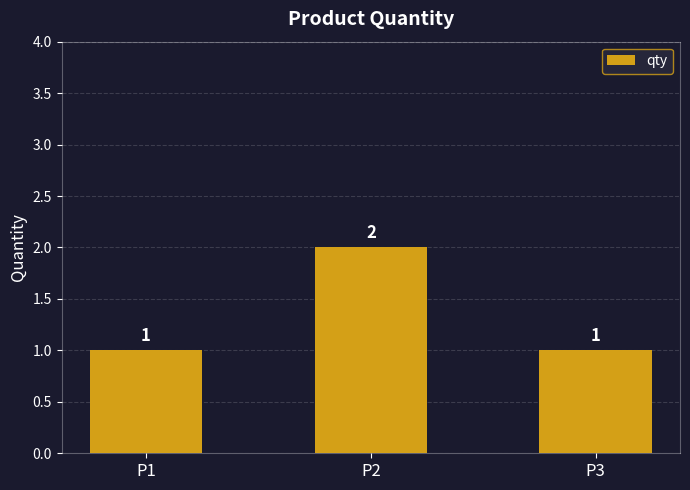

Reading right to left, list all the values displayed in this chart.

1	2	1